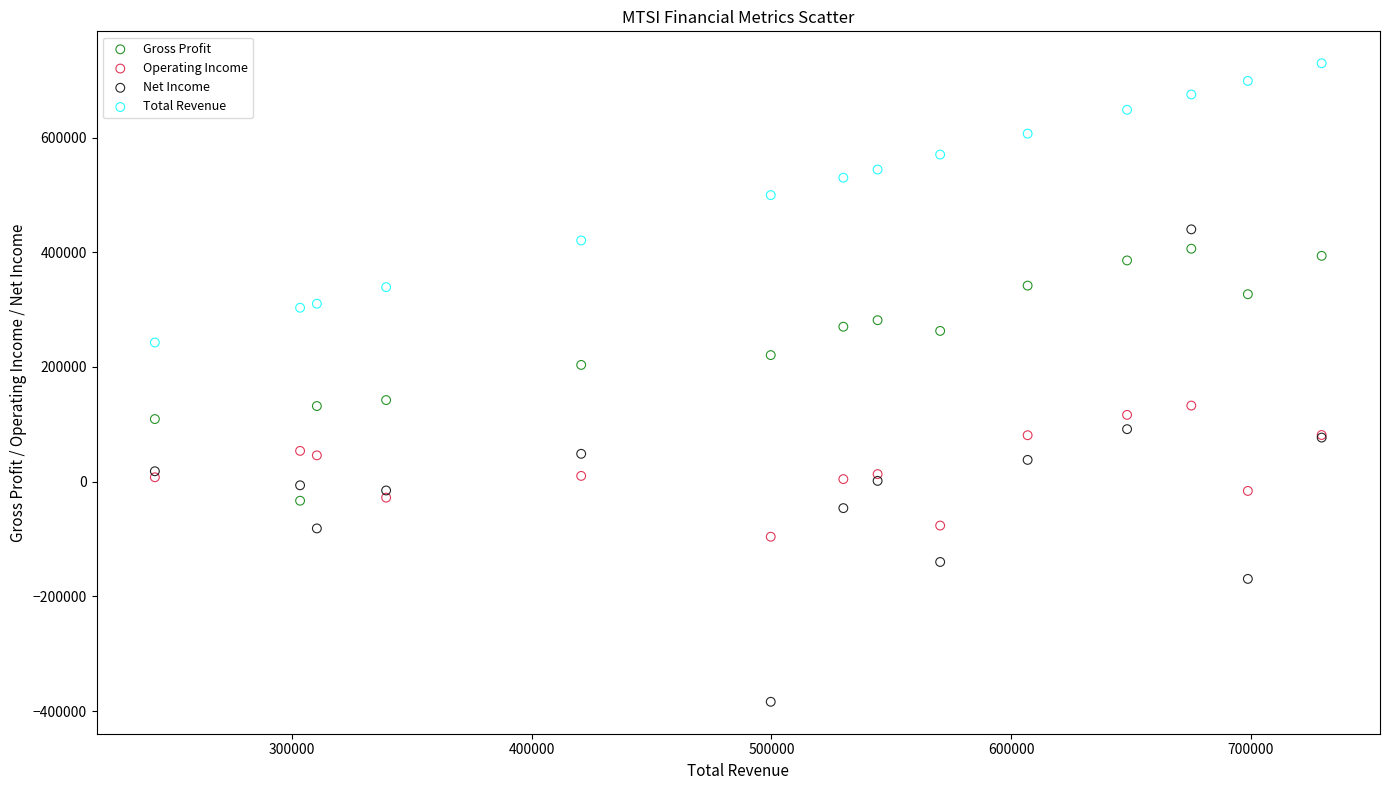

Which series reaches the maximum Y coordinate?

Total Revenue